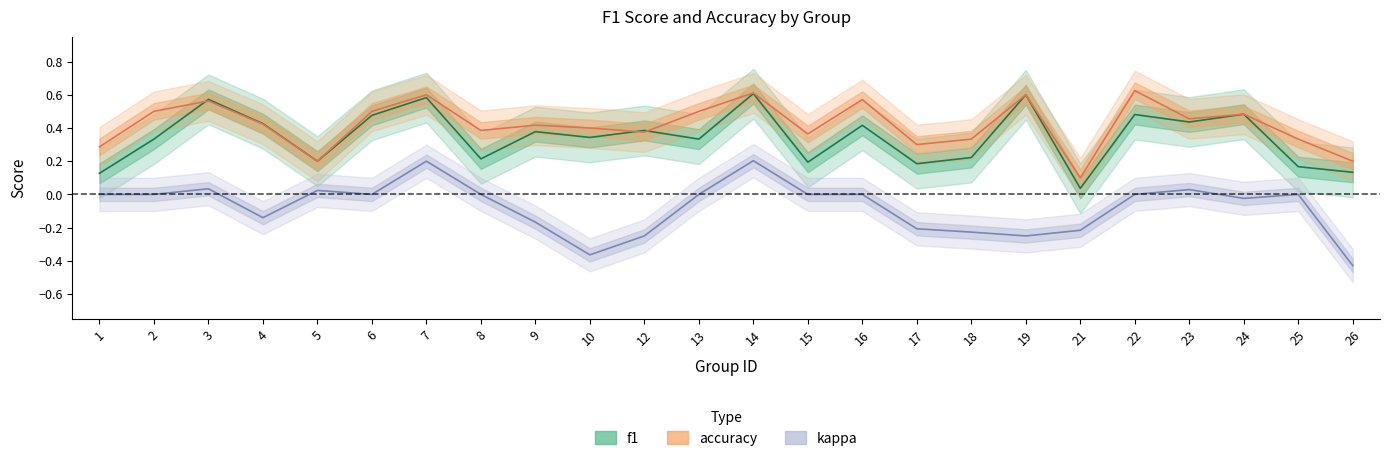

Which series has the largest range (max minus min)?

kappa